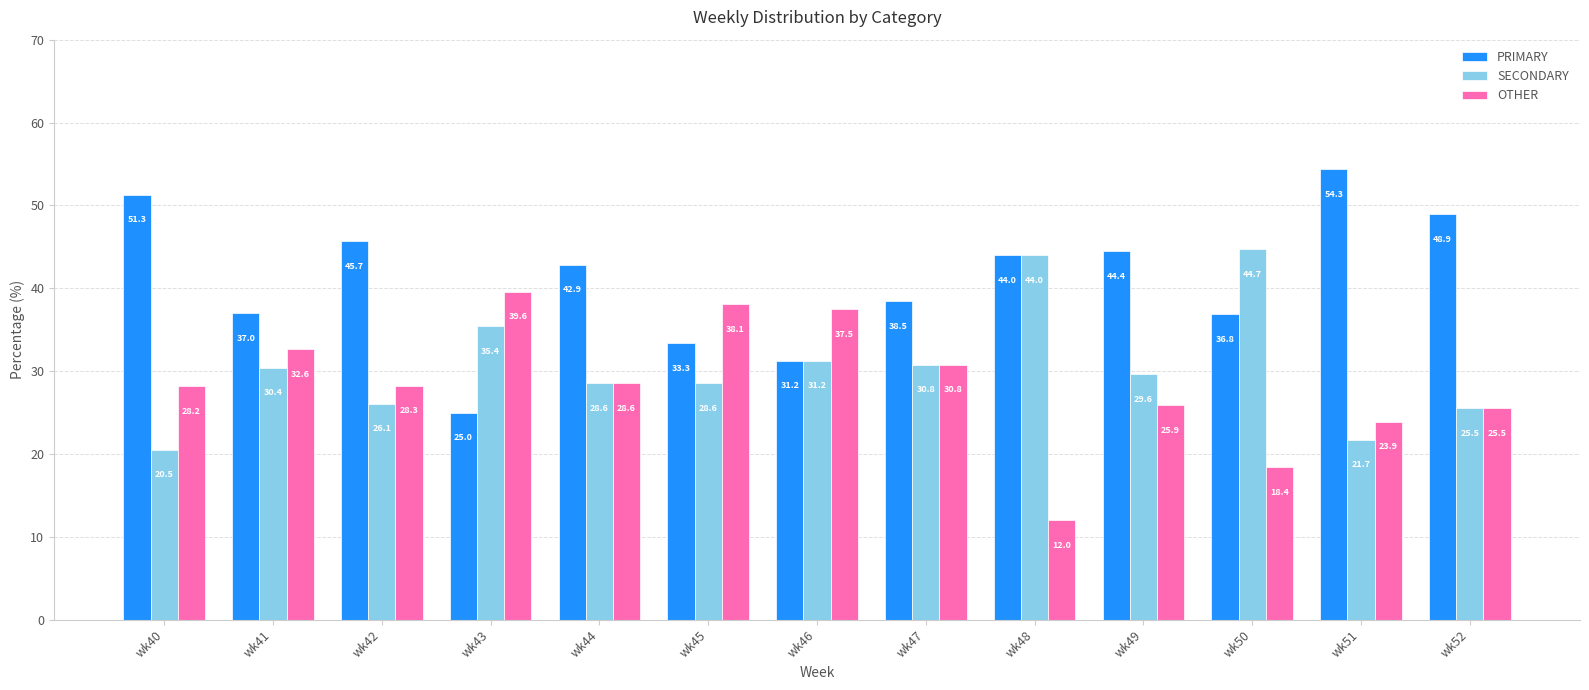

True or false: OTHER has a value of 10.5 at wk42.

False